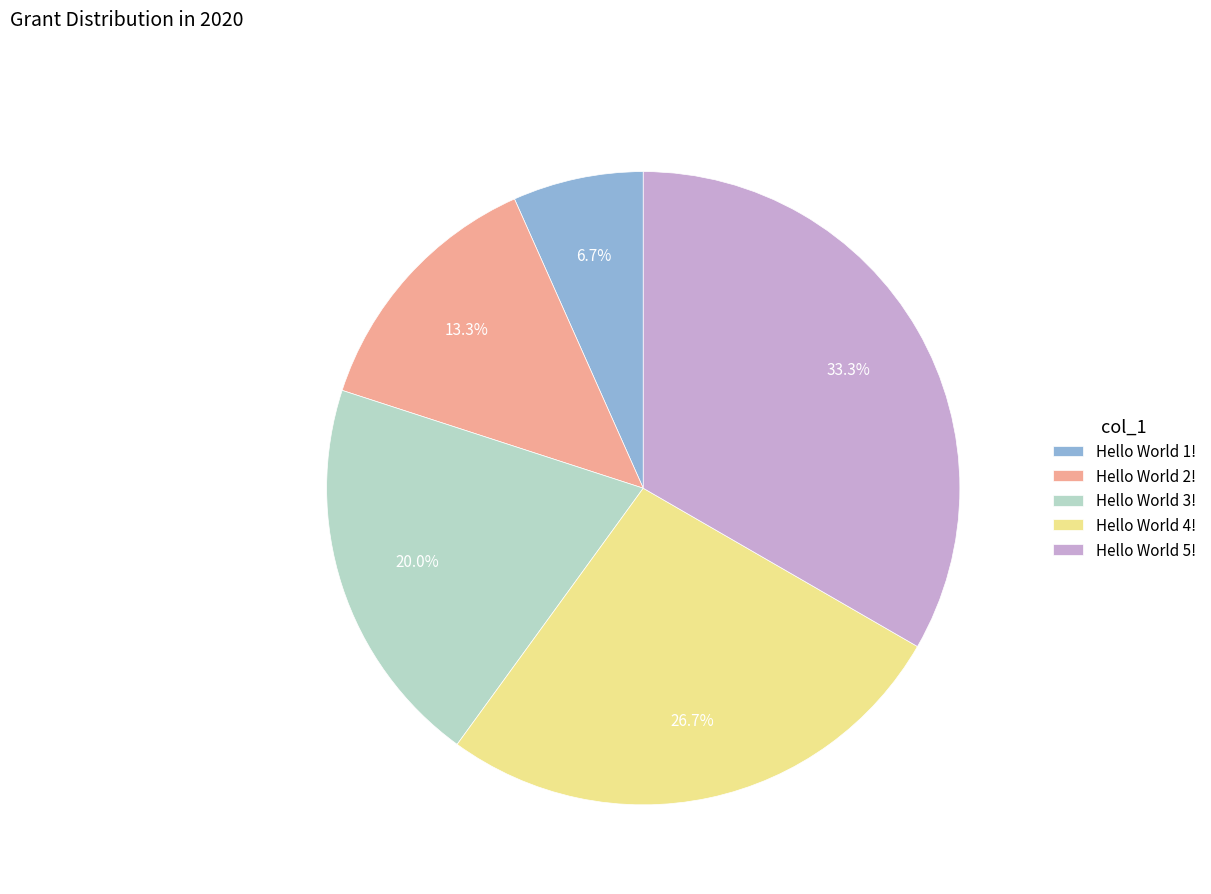

Rank the categories by value from highest to lowest.

Hello World 5!, Hello World 4!, Hello World 3!, Hello World 2!, Hello World 1!